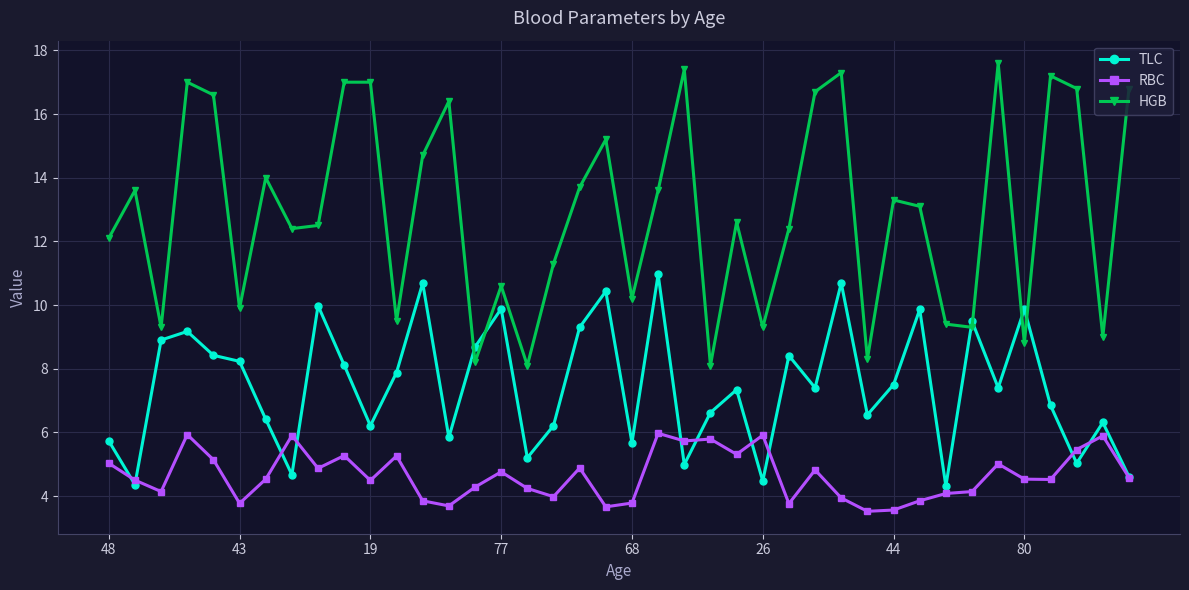

True or false: TLC has more than 2 interior local peaks.

True